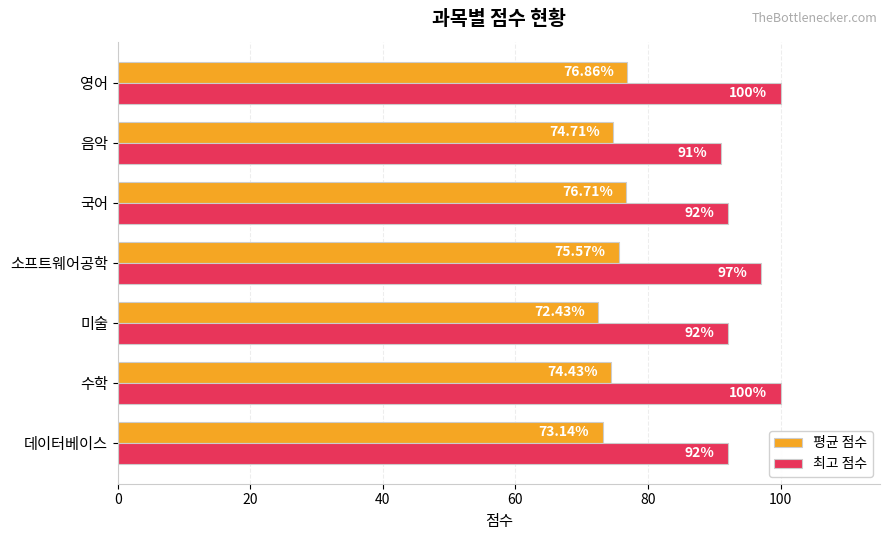

Is the value of 평균 점수 at 영어 greater than the value of 최고 점수 at 소프트웨어공학?

No